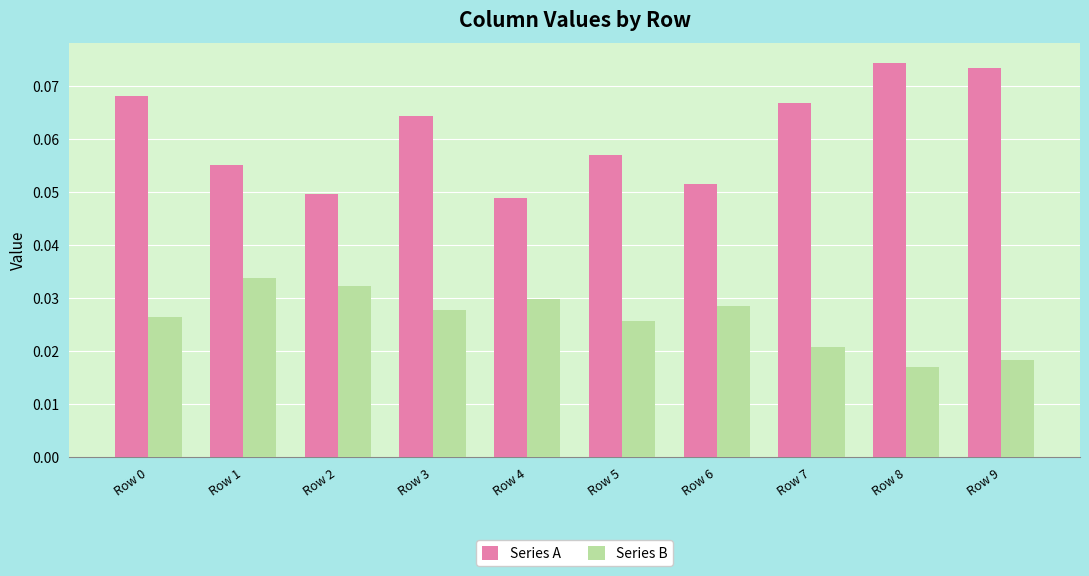

True or false: Series B has a value of 0.1 at Row 1.

False